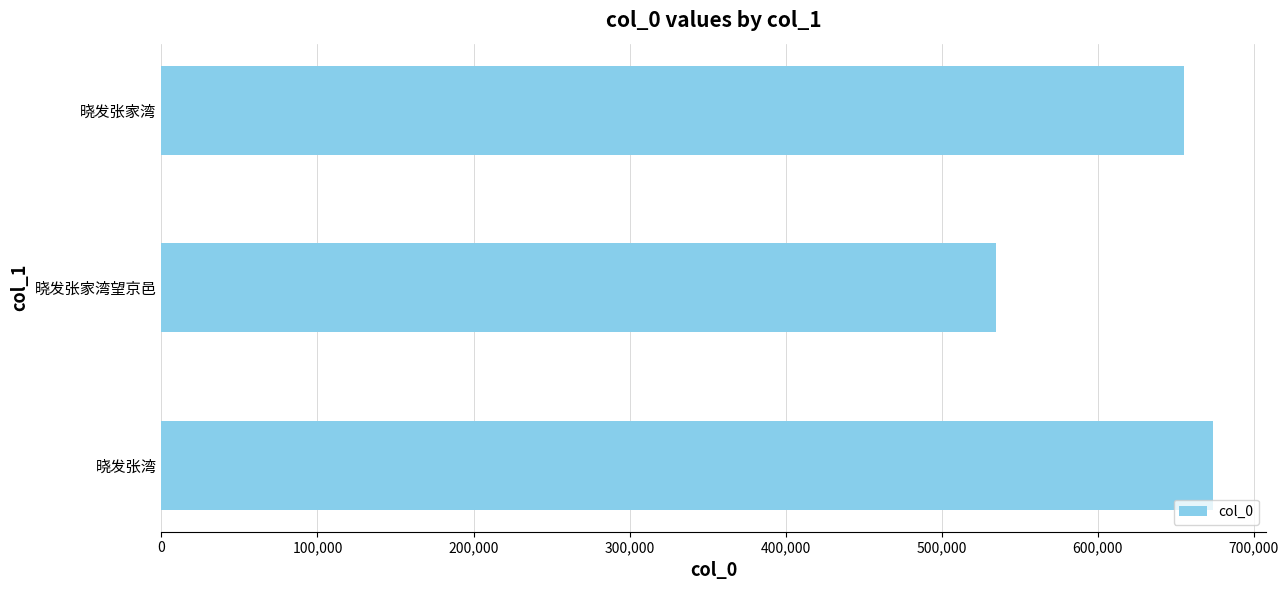

How many values are between 534485 and 673783?

3